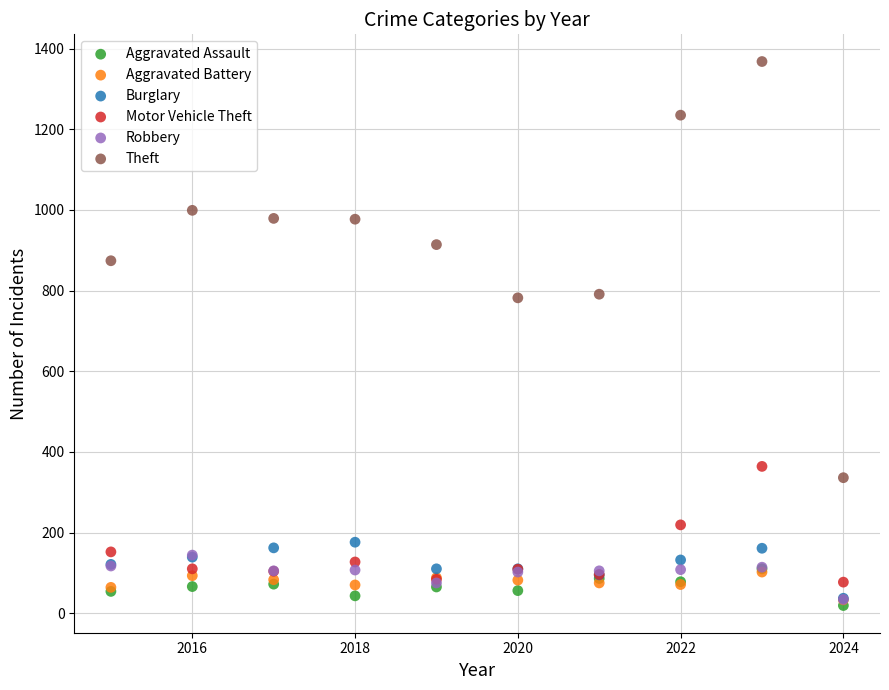

In the Theft series, what Y value is closest to 852?

874